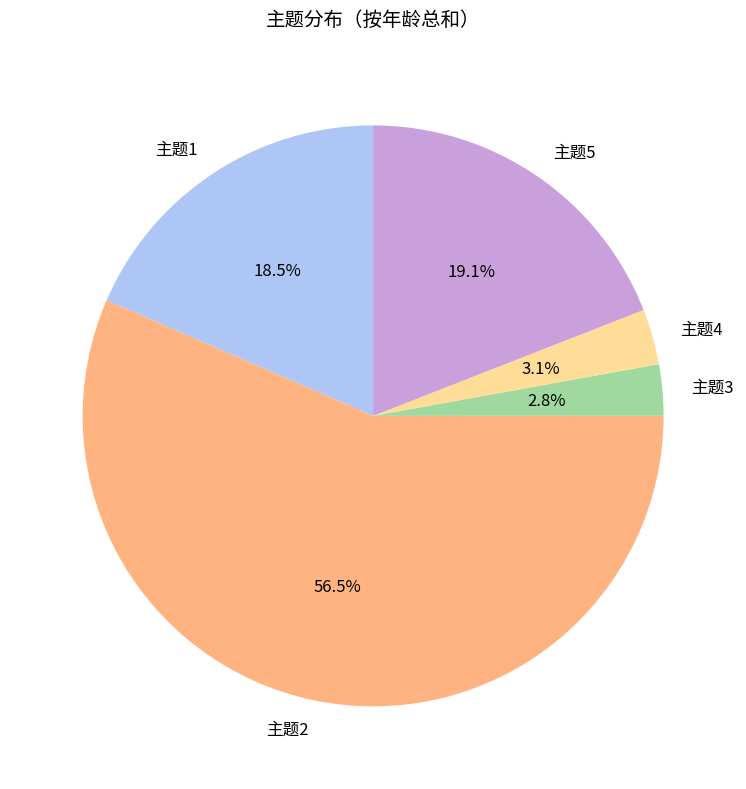

How much of the chart is everything except 主题2?

43.5%